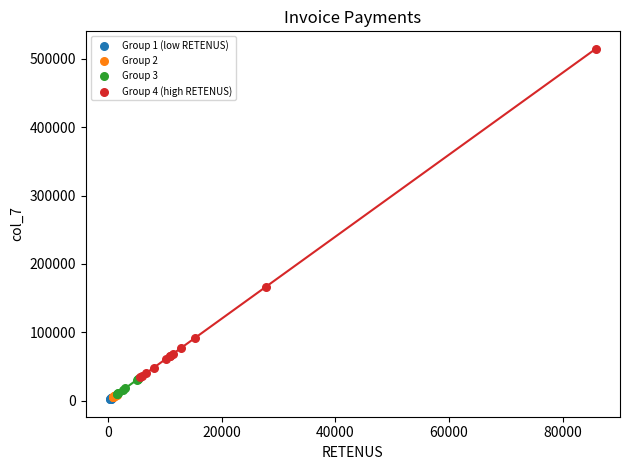

Which series reaches the maximum Y coordinate?

Group 4 (high RETENUS)